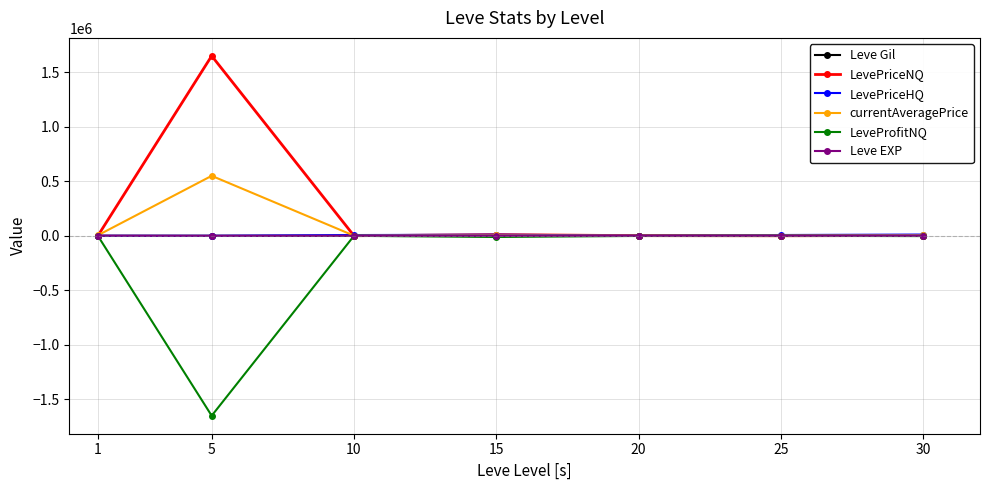

What is the average value of the Leve Gil series?

463